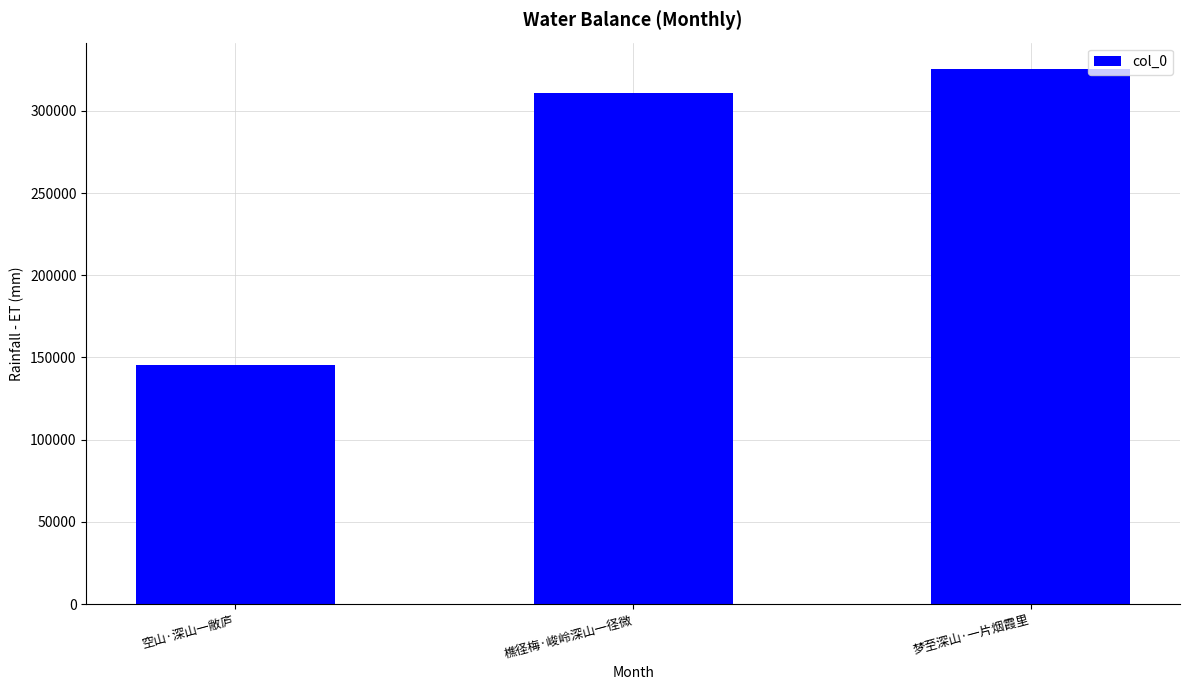

How many data points does each series have?

3